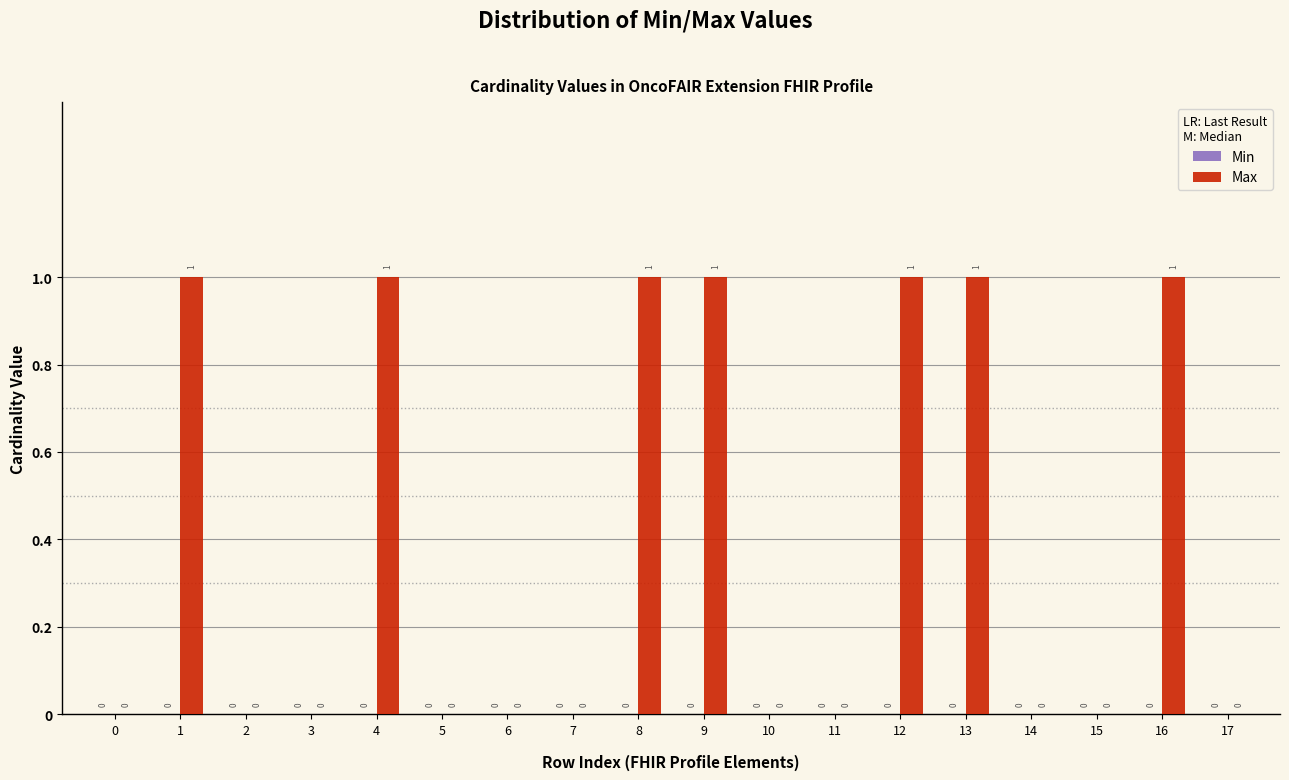

Reading right to left, transcribe all the data shown in this chart.

17=0	16=1	15=0	14=0	13=1	12=1	11=0	10=0	9=1	8=1	7=0	6=0	5=0	4=1	3=0	2=0	1=1	0=0